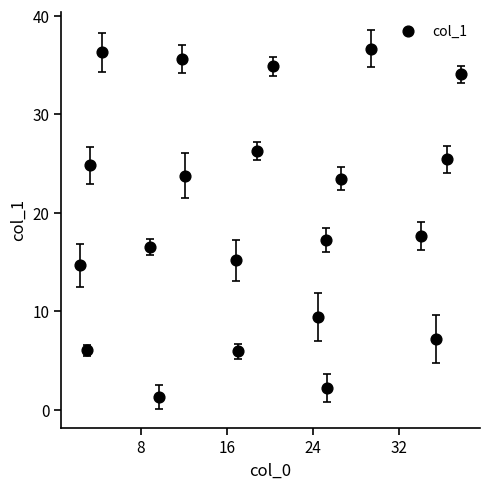

What is the range of X values (max minus min)?

35.5